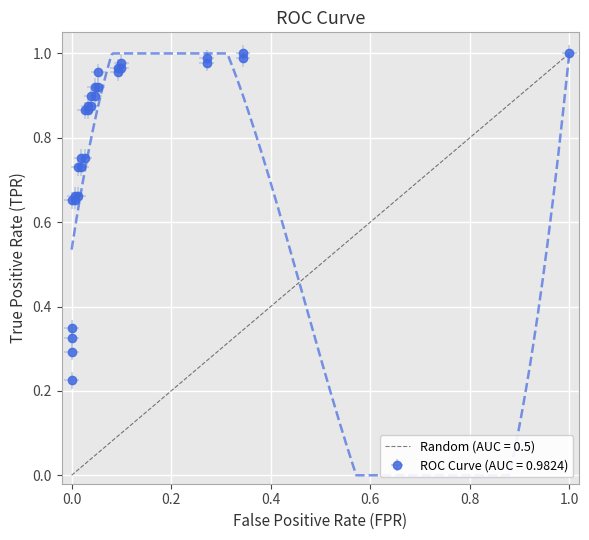

How many categories are shown in the chart?

30